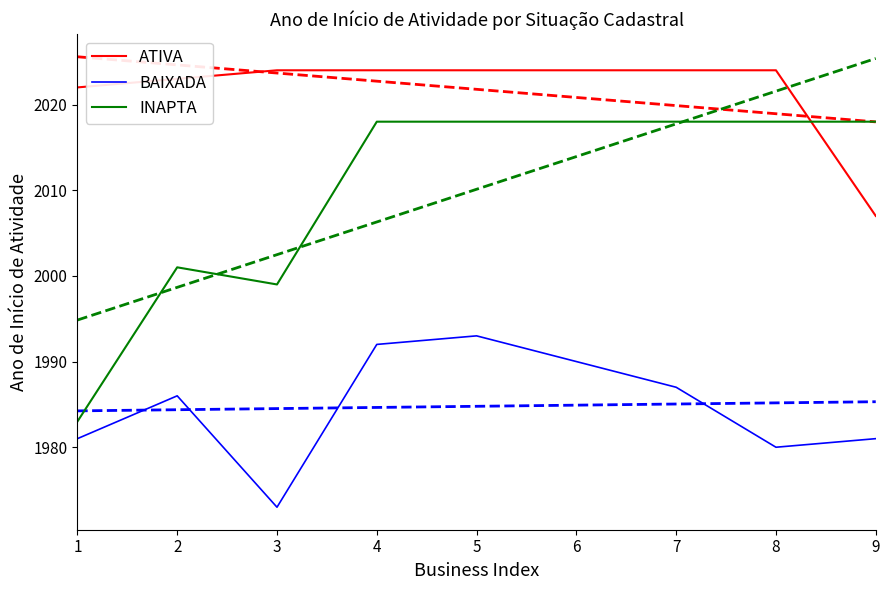

True or false: ATIVA and INAPTA intersect in this chart.

True